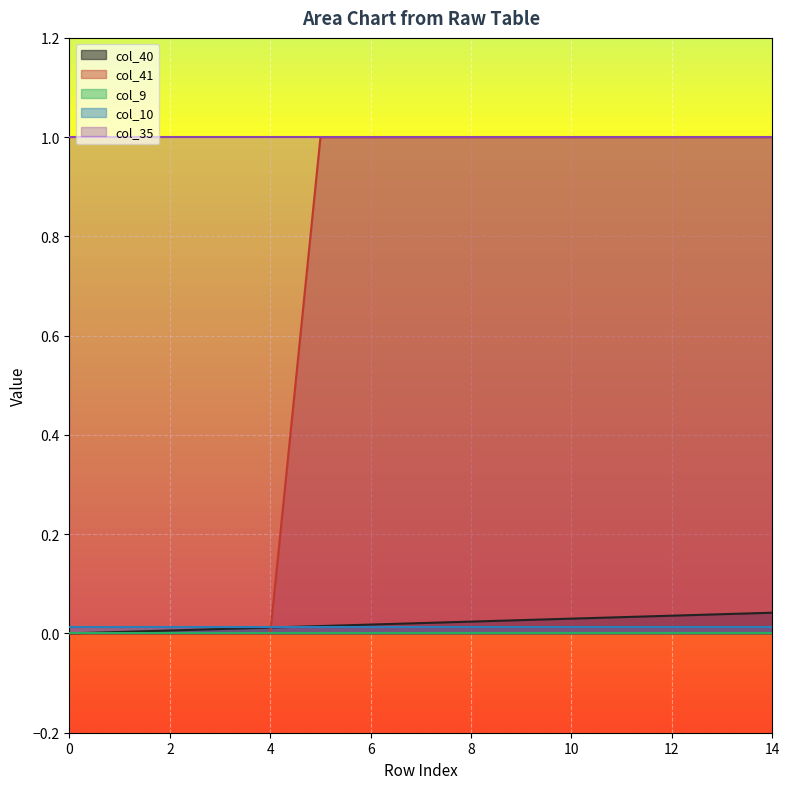

Reading left to right, list all the values displayed in this chart.

col_40: 0.0	0.0	0.0	0.0	0.0	0.0	0.0	0.0	0.0	0.0	0.0	0.0	0.0	0.0	0.0
col_41: 0.0	0.0	0.0	0.0	0.0	1.0	1.0	1.0	1.0	1.0	1.0	1.0	1.0	1.0	1.0
col_9: 0.0	0.0	0.0	0.0	0.0	0.0	0.0	0.0	0.0	0.0	0.0	0.0	0.0	0.0	0.0
col_10: 0.0	0.0	0.0	0.0	0.0	0.0	0.0	0.0	0.0	0.0	0.0	0.0	0.0	0.0	0.0
col_35: 1.0	1.0	1.0	1.0	1.0	1.0	1.0	1.0	1.0	1.0	1.0	1.0	1.0	1.0	1.0